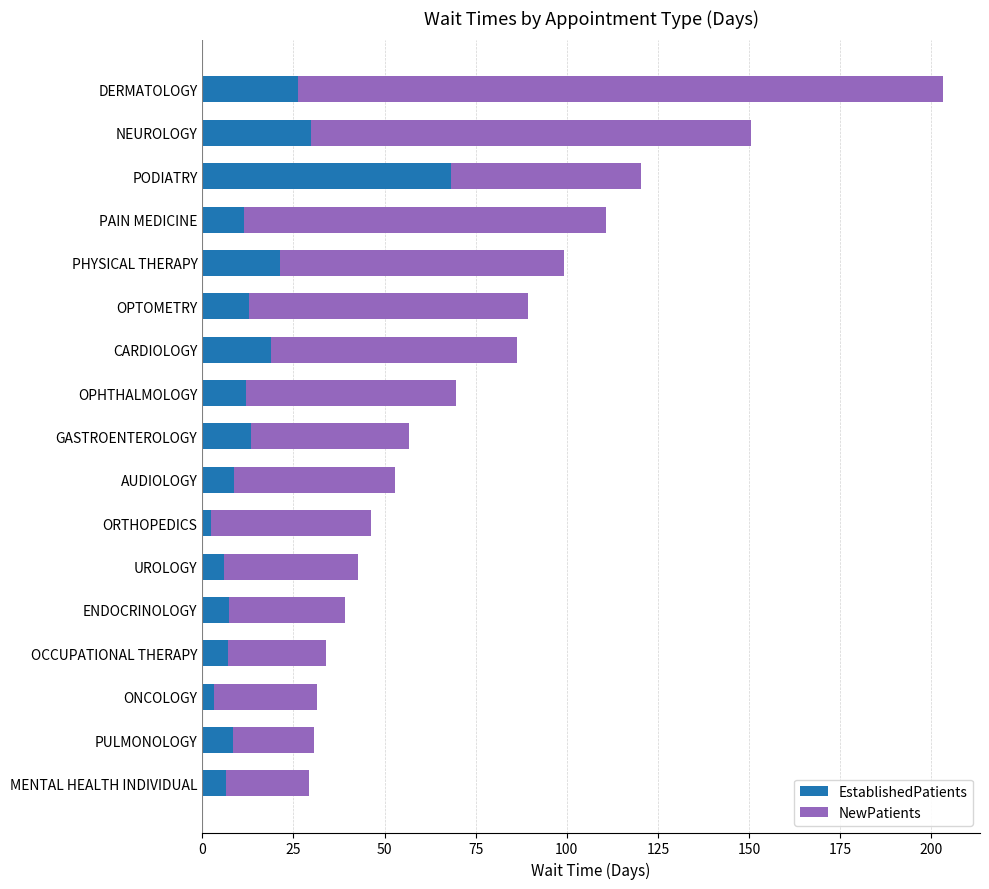

At which category is the sum across all series the highest?

DERMATOLOGY